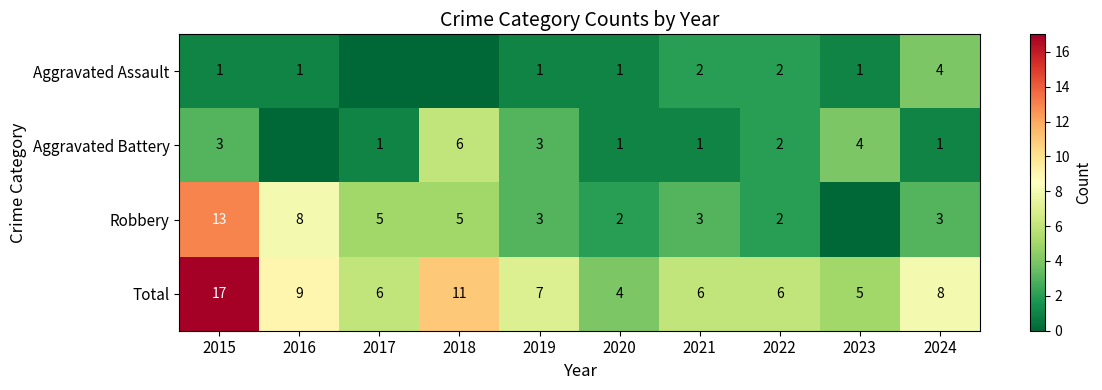

What value does the Total series have at 2016, to the nearest 10?

10